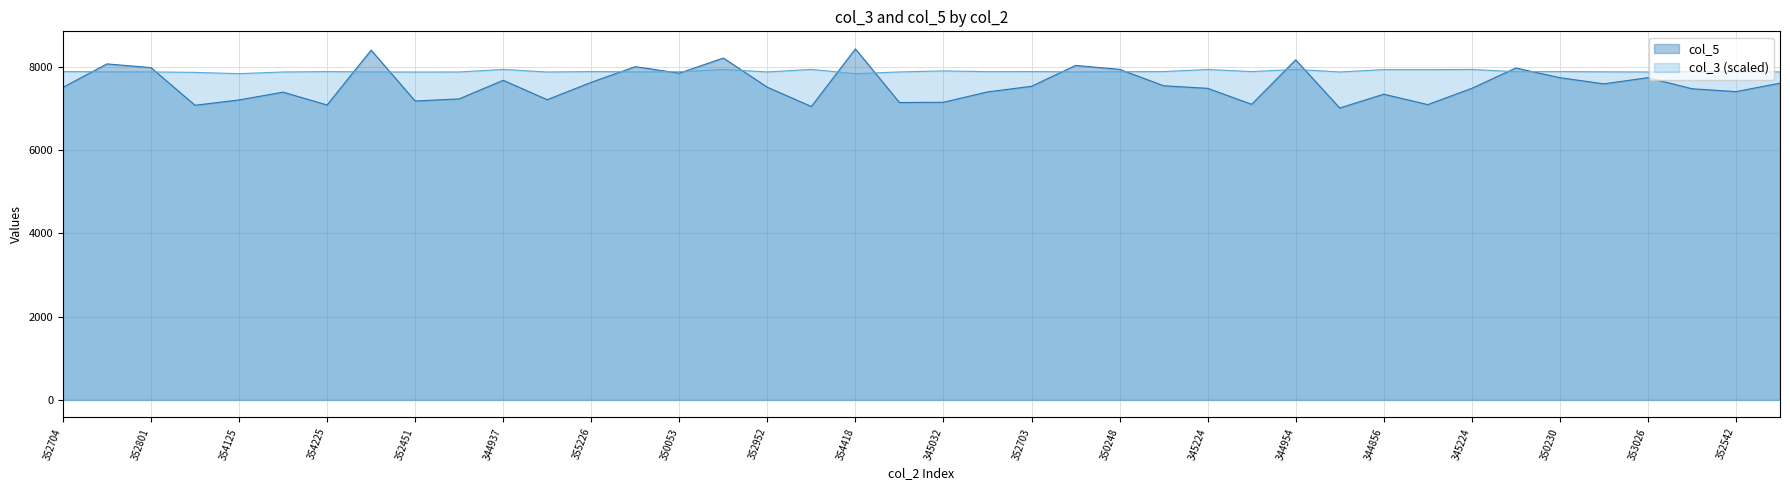

What is the average value of the col_5 series?

7569.5